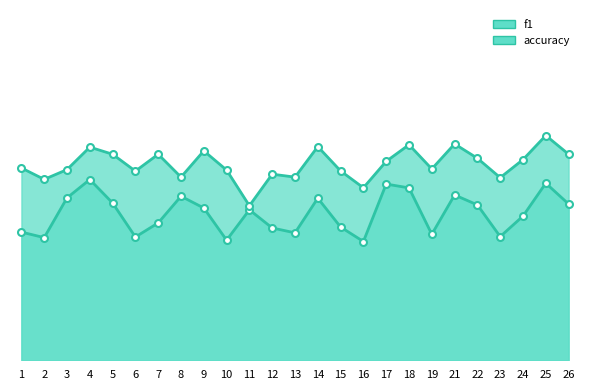

True or false: f1 has more than 2 interior local peaks.

True